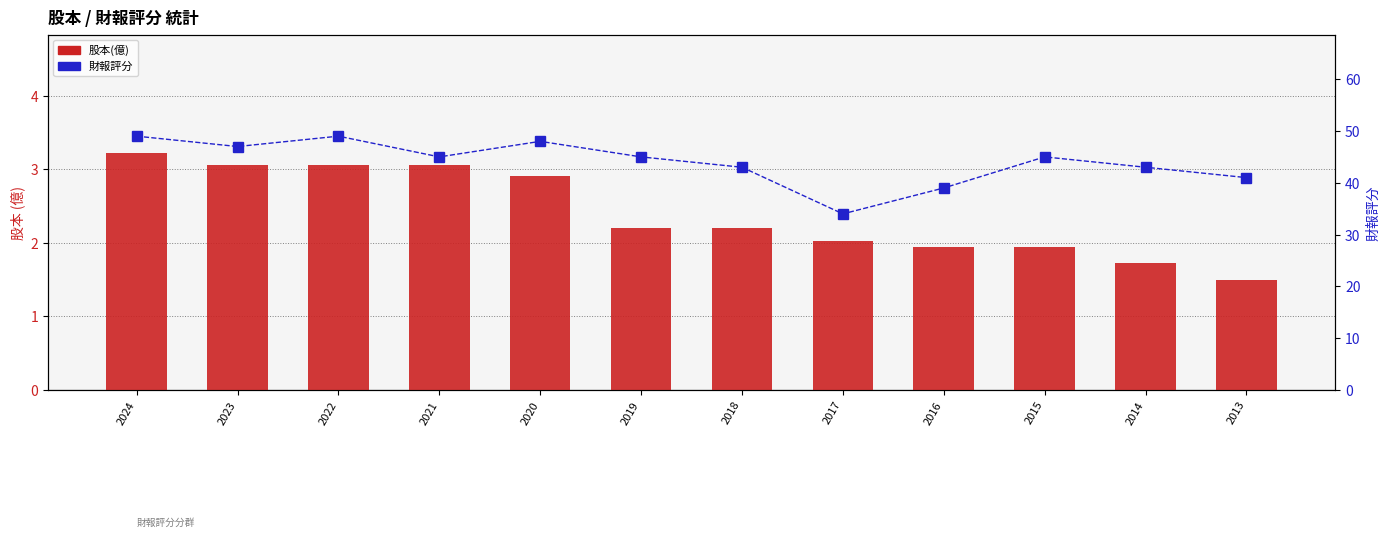

True or false: 財報評分 has a value of 43.0 at 2014.

True